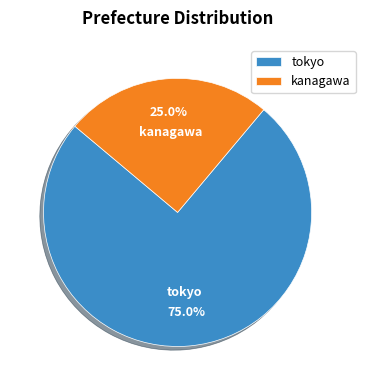

How many segments does this pie chart have?

2